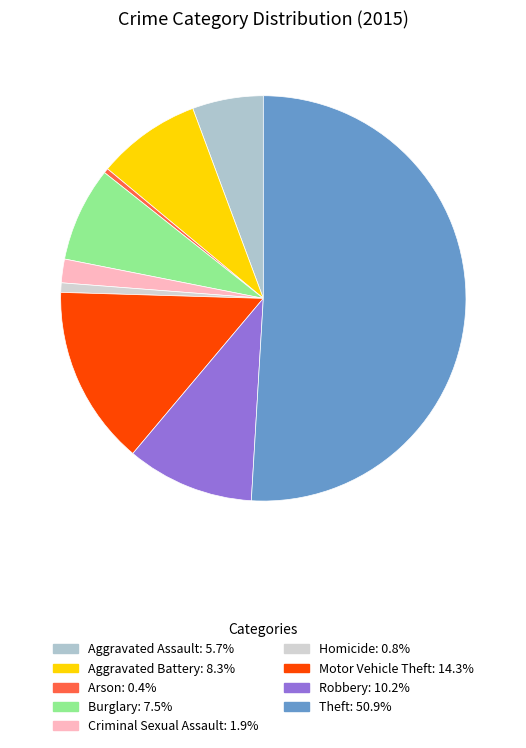

Does any single category account for the majority?

Yes